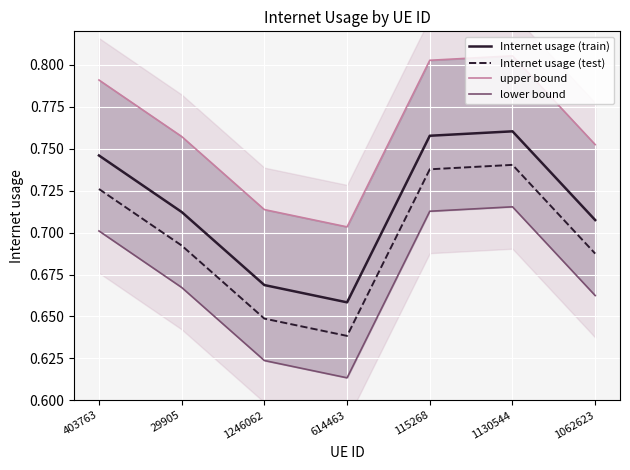

At 403763, list the series in order from largest to smallest.

upper bound, Internet usage (train), Internet usage (test), lower bound